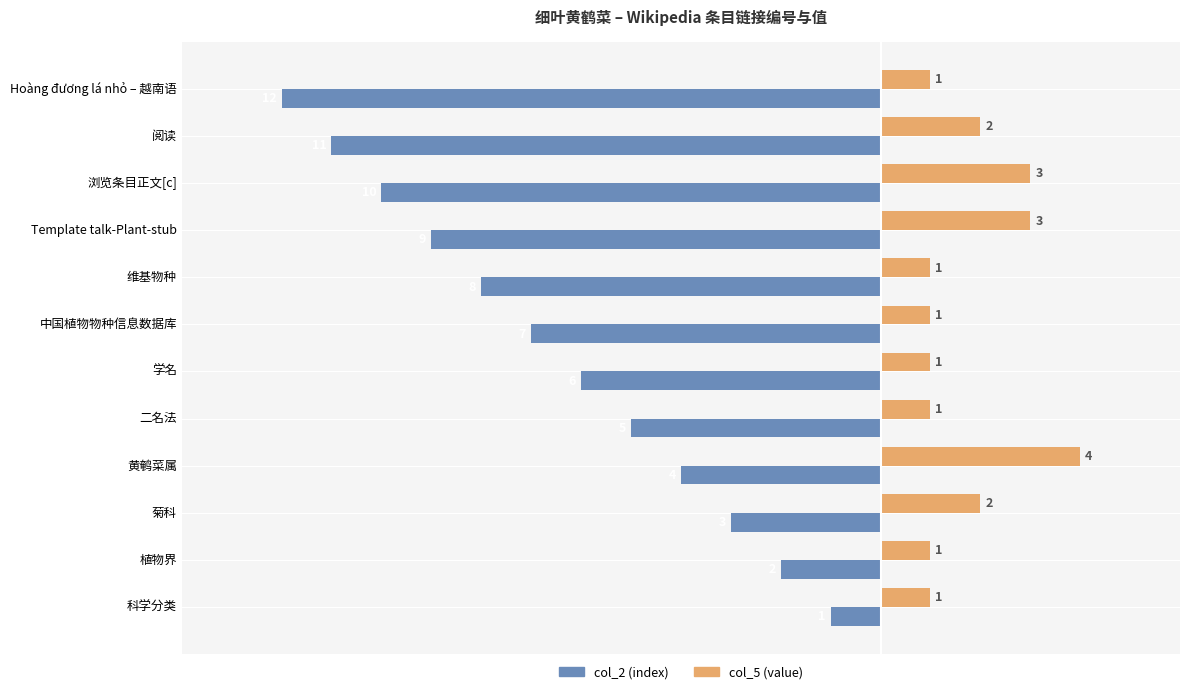

Count the number of data series in this chart.

2